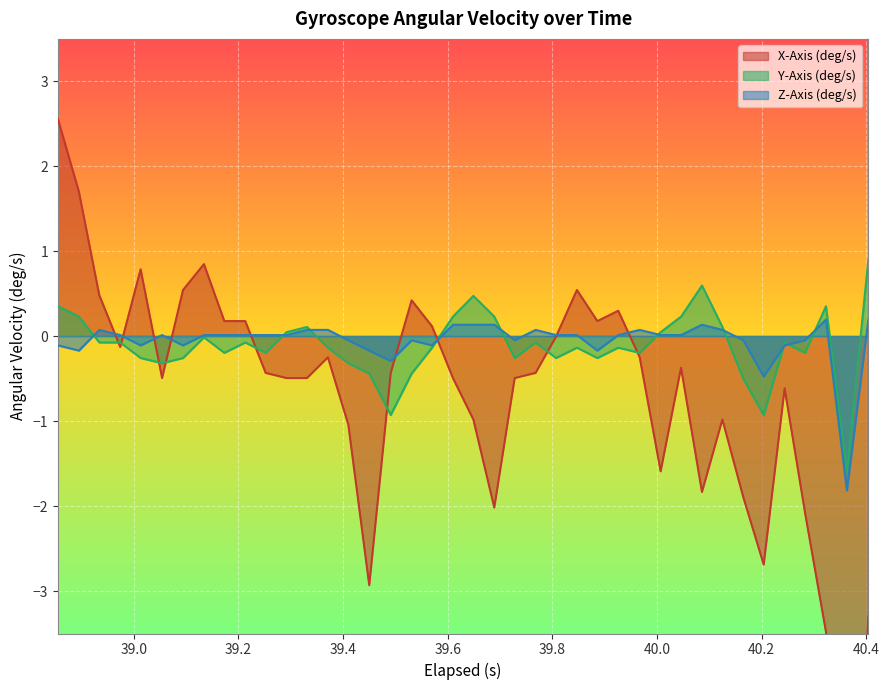

What is the maximum value for X-Axis (deg/s)?

2.6